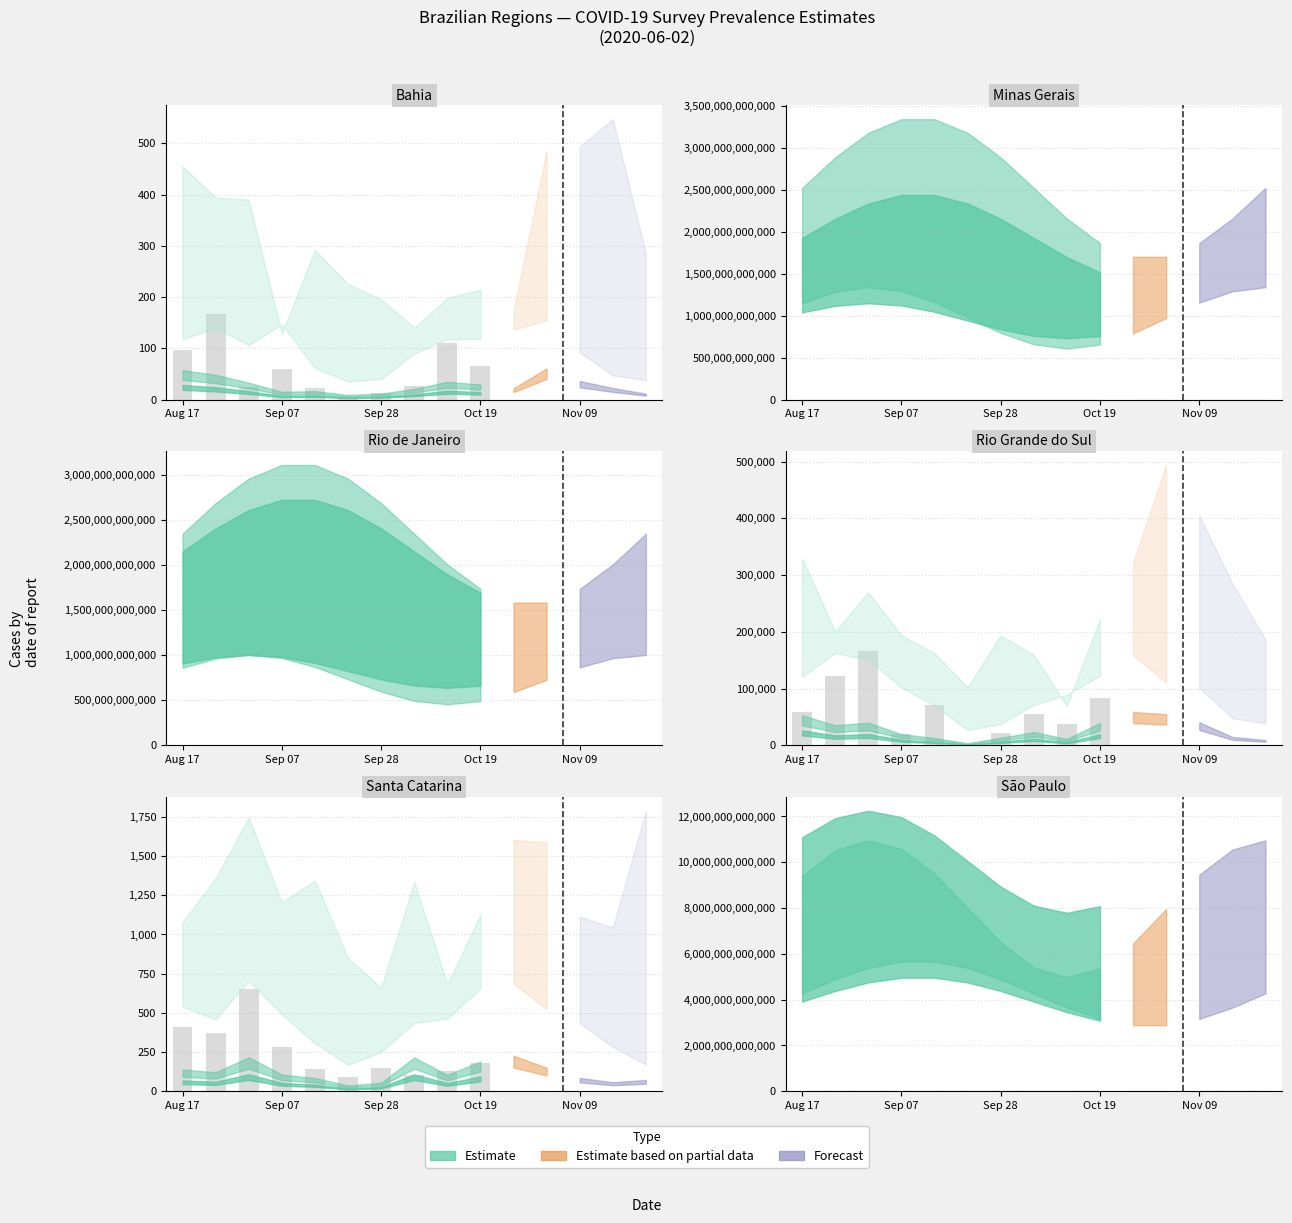

Approximately how many times larger is the value at Aug 17 compared to Sep 28?

3.6